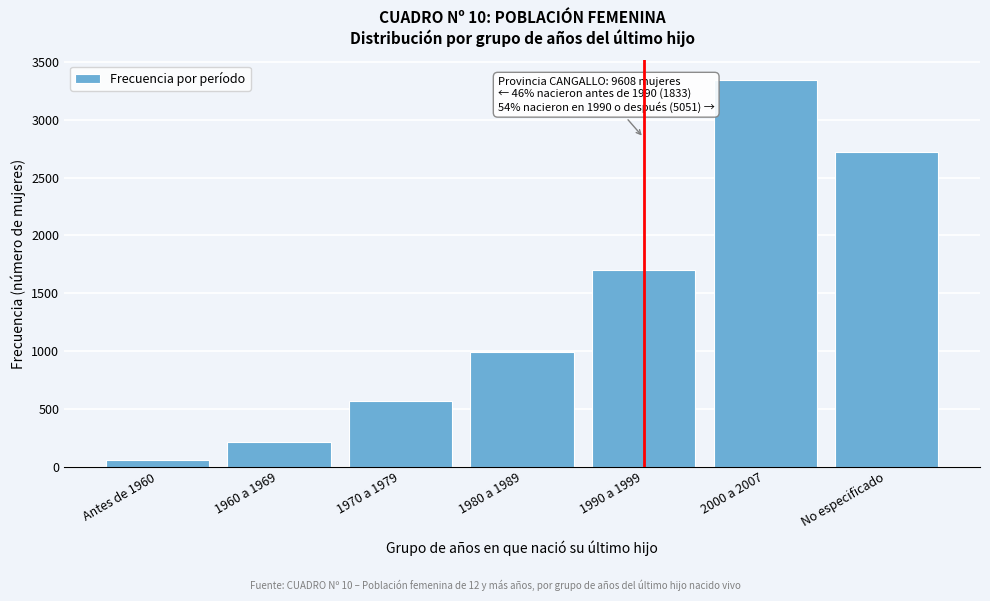

Reading right to left, list all the values displayed in this chart.

No especificado=2724	2000 a 2007=3348	1990 a 1999=1703	1980 a 1989=990	1970 a 1979=570	1960 a 1969=213	Antes de 1960=60